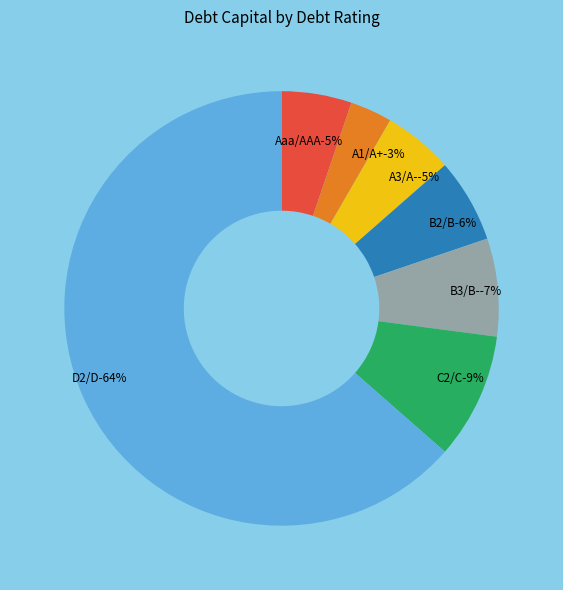

How many slices are in this pie chart?

7